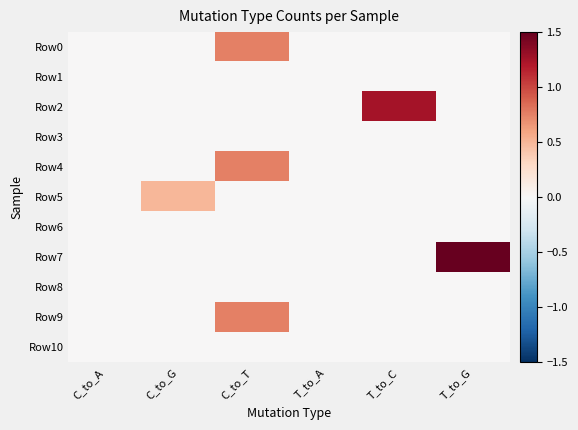

What is the difference between the highest and lowest values at C_to_T?

0.8